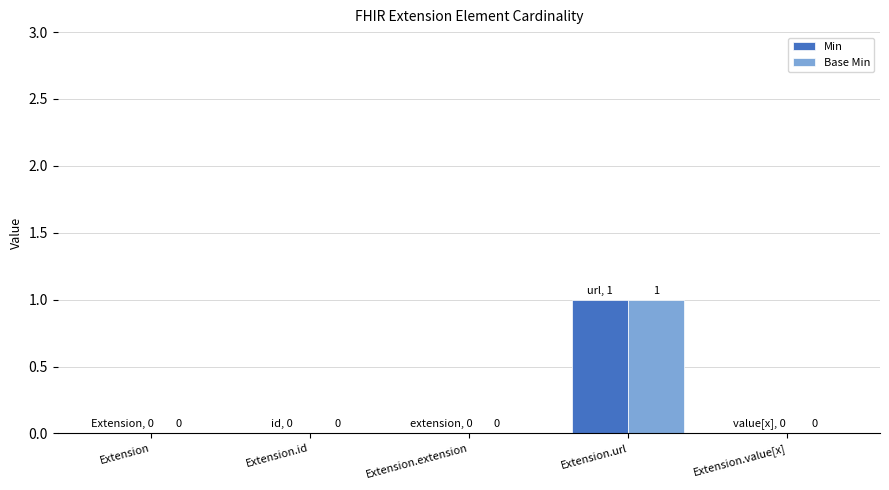

The value of Min at Extension.value[x] is 1. True or false?

False